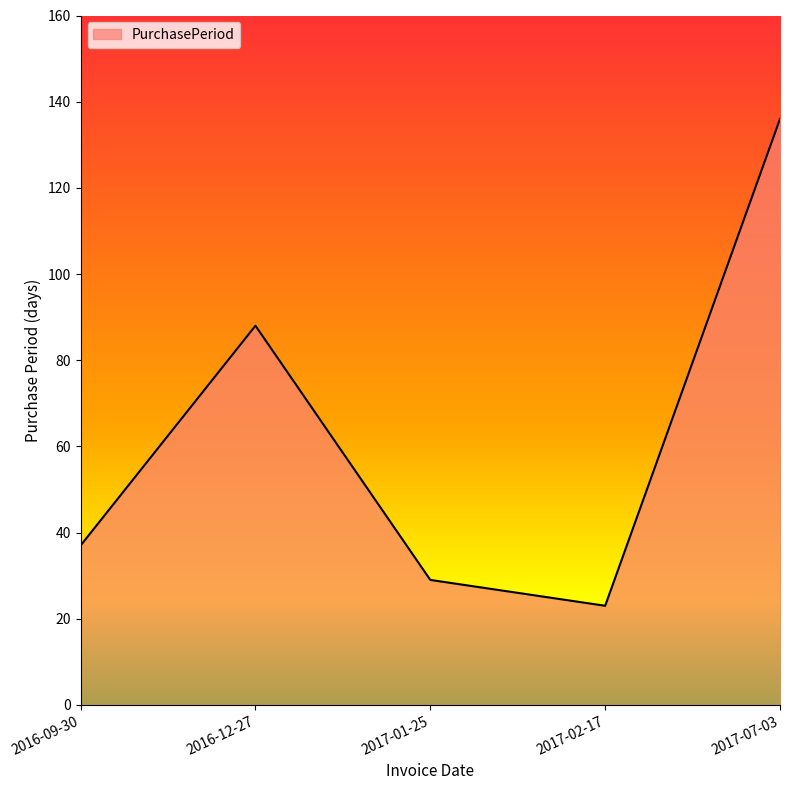

How many series are shown in this chart?

1